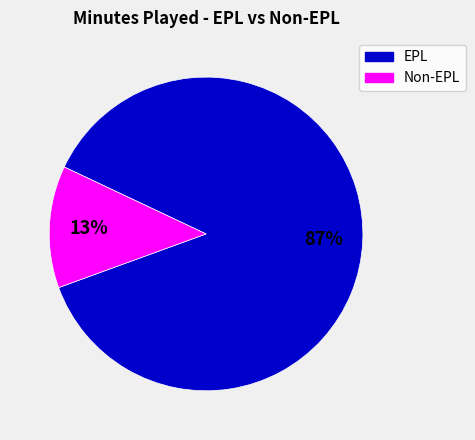

To the nearest percent, what is the average slice percentage?

50%